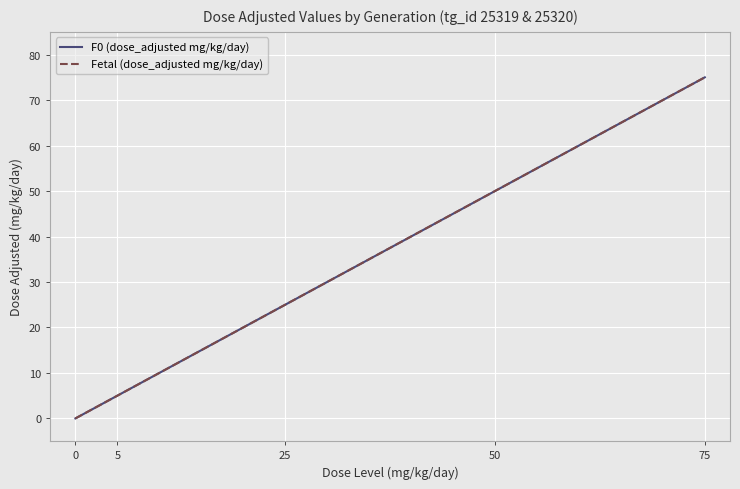

The Fetal (dose_adjusted mg/kg/day) series shows 50 at 50. True or false?

True